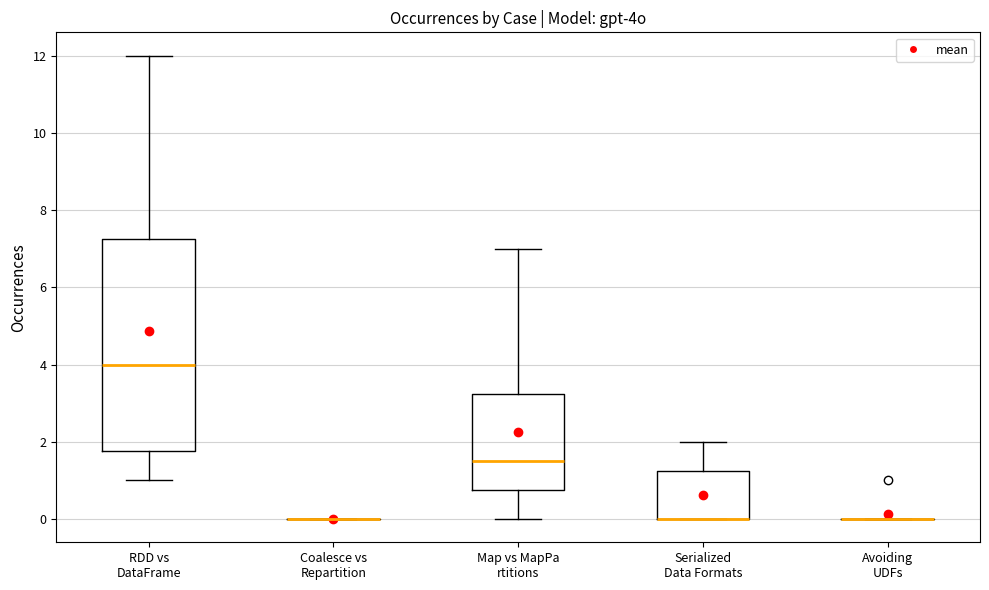

Reading left to right, transcribe this box plot: for each box, give where its median line is, the range the box spans, and where its two whiskers end, as read against the y-axis. The values are not printed on the chart, so give them approximately, as read against the axis.

RDD vs DataFrame: median 4.0, box 1.8 to 7.2, whiskers 1.0 to 12.0
Coalesce vs Repartition: box collapsed to a line at 0.0, whiskers 0.0 to 0.0
Map vs MapPa rtitions: median 1.6, box 0.8 to 3.2, whiskers 0.0 to 7.0
Serialized Data Formats: median 0.0 (drawn on the box's lower edge), box 0.0 to 1.2, whiskers 0.0 to 2.0
Avoiding UDFs: box collapsed to a line at 0.0, whiskers 0.0 to 0.0